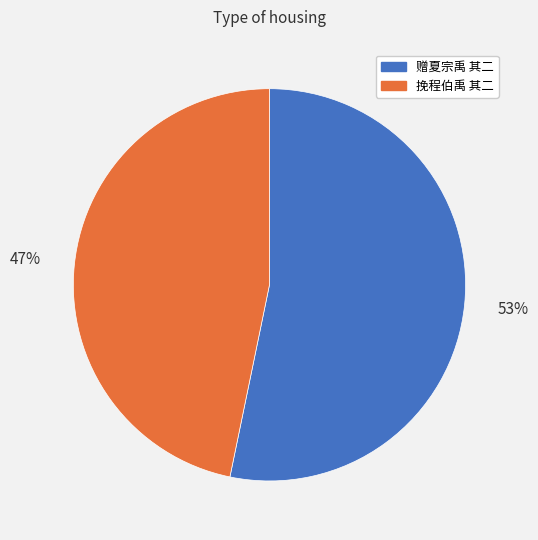

Is the sum of 挽程伯禹 其二 and 赠夏宗禹 其二 greater than half?

Yes